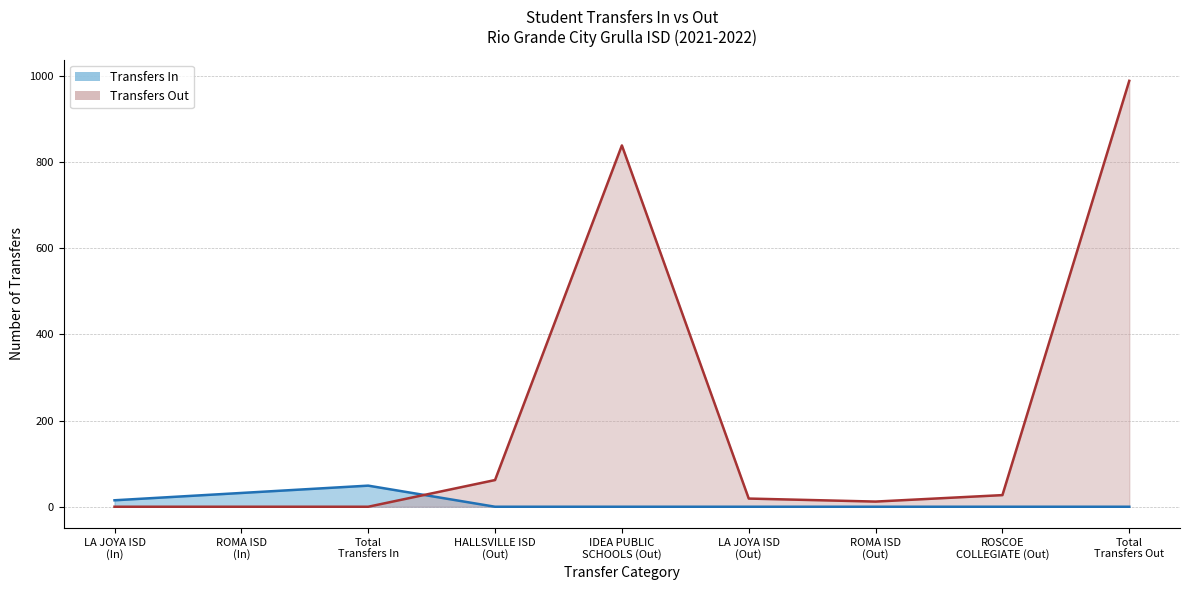

The Transfers In series shows 0 at LA JOYA ISD (Out). True or false?

True